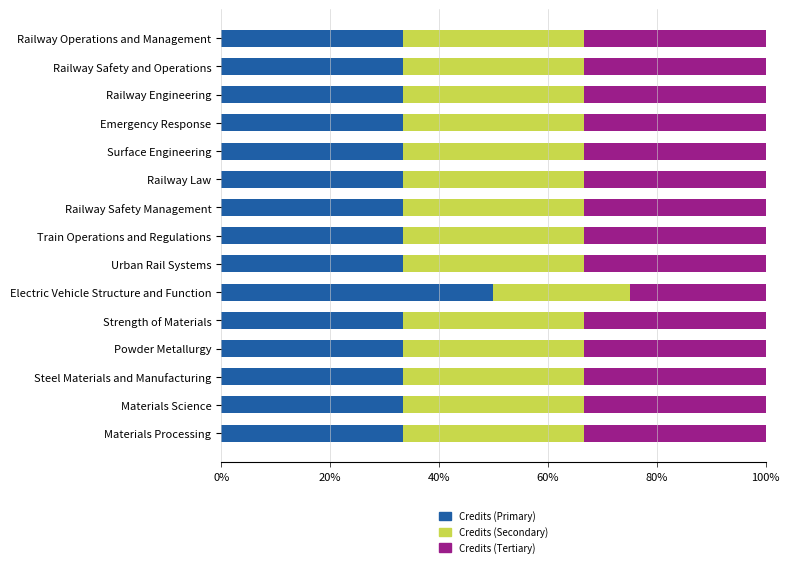

What is the total value across all series at Materials Processing?

100.0